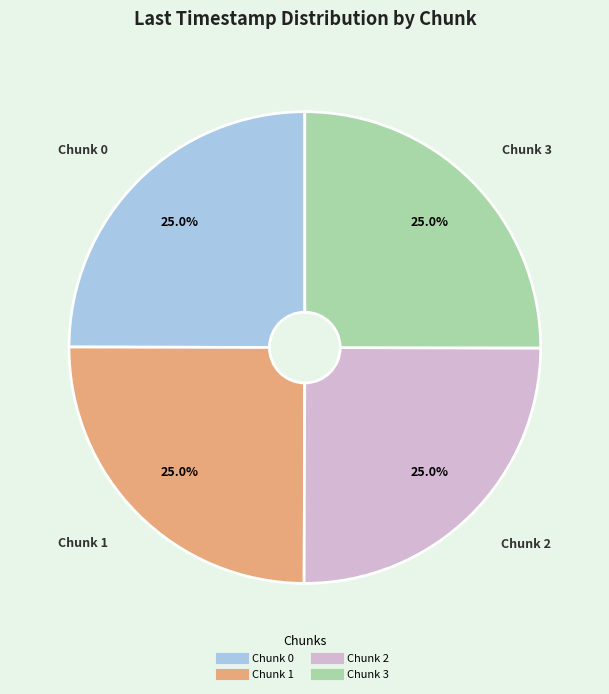

Approximately how many times larger is the value at Chunk 1 compared to Chunk 3?

1.0